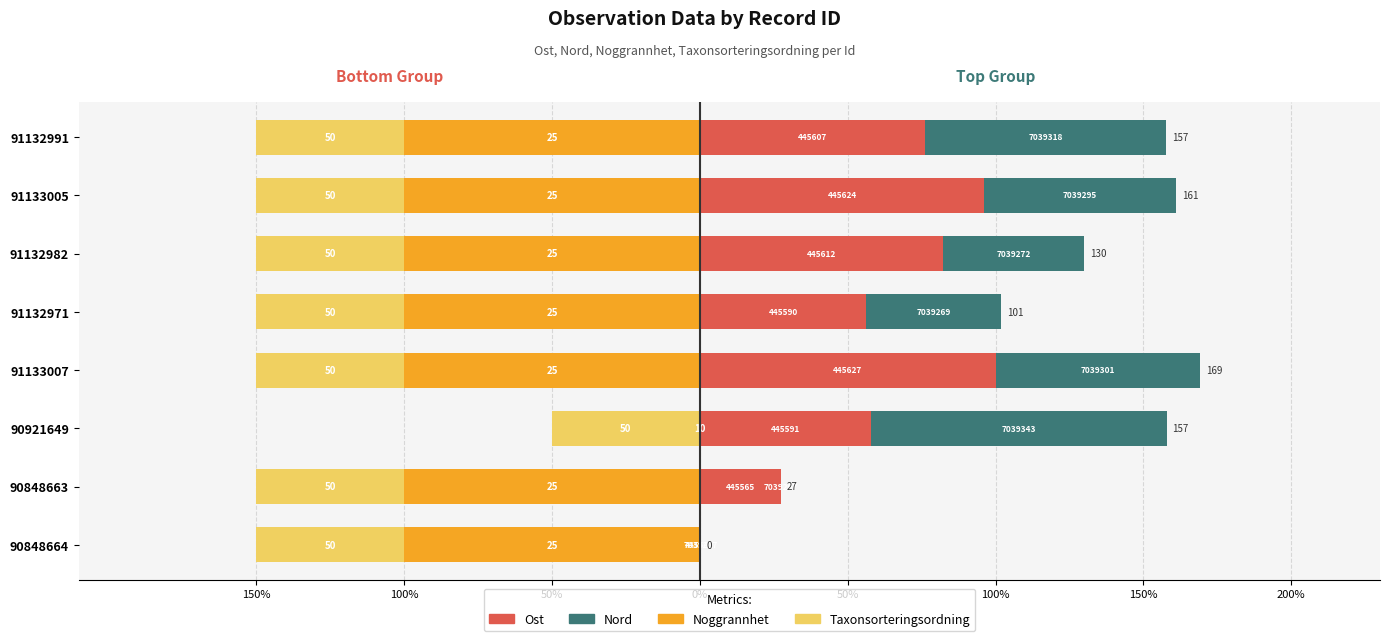

What is the sum of all Nord values?

409.2